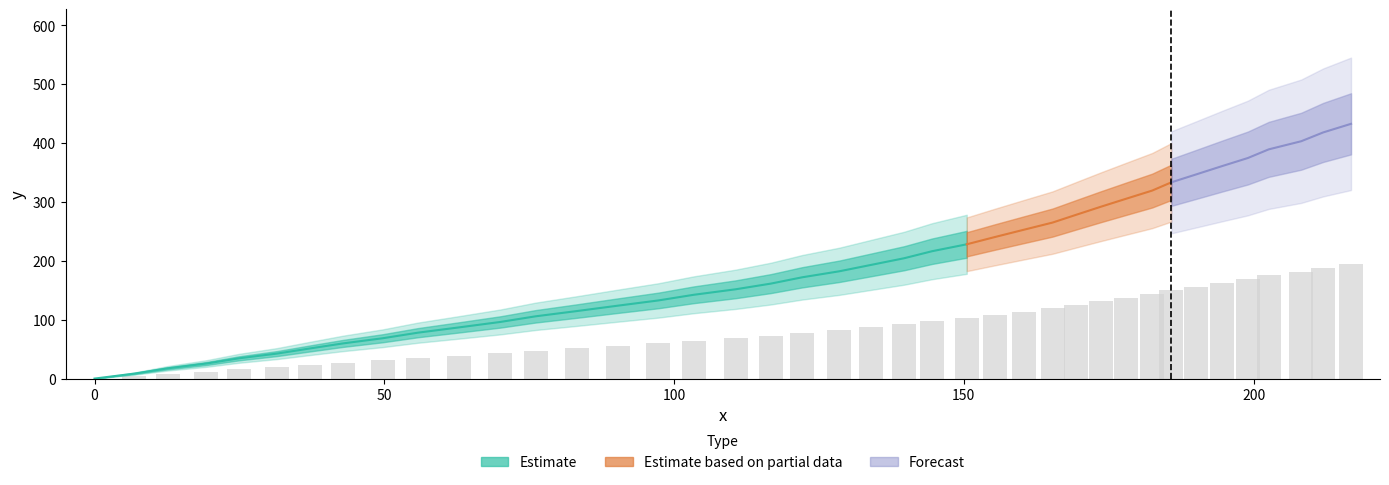

How many positive values are there?

39